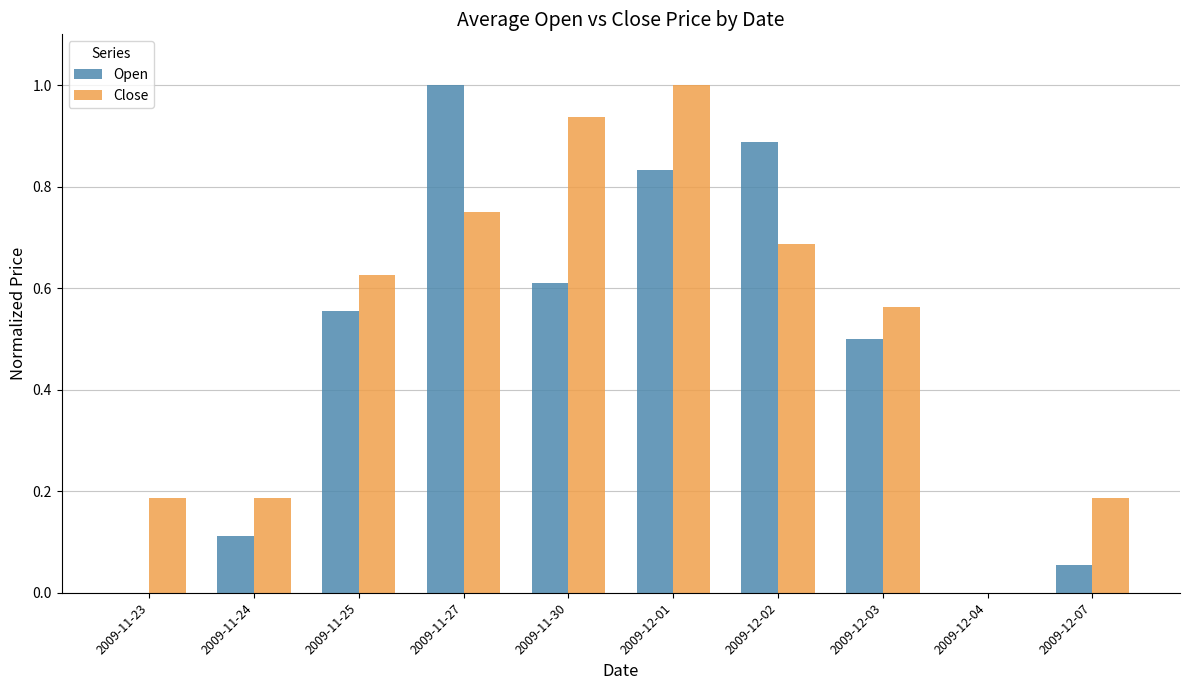

What are all the series names shown in the legend?

Open, Close